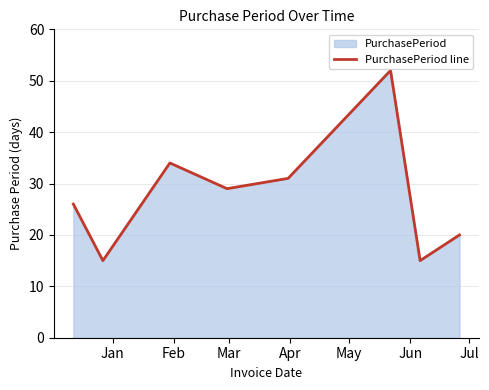

How many series are shown in this chart?

1